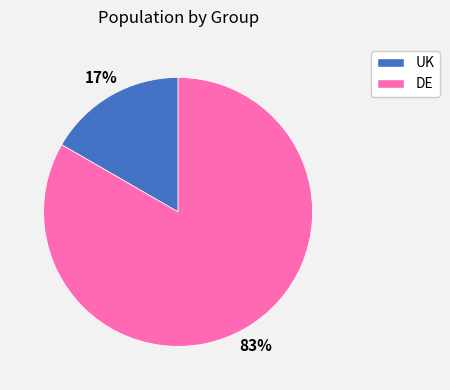

To the nearest percent, what is the combined percentage of UK and DE?

100%